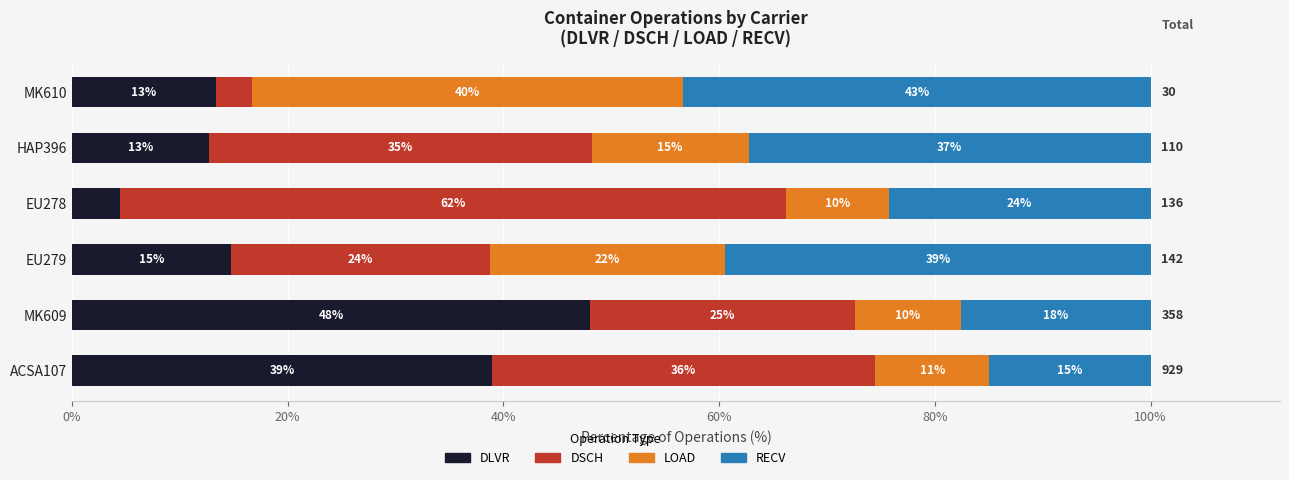

What are all the series names shown in the legend?

DLVR, DSCH, LOAD, RECV